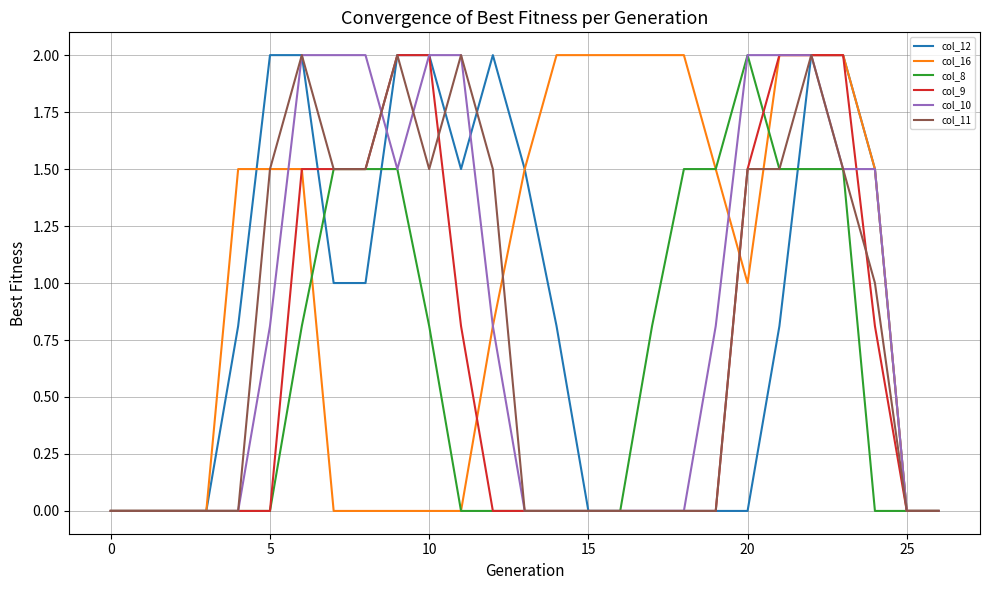

True or false: col_10 and col_9 cross at least once.

True